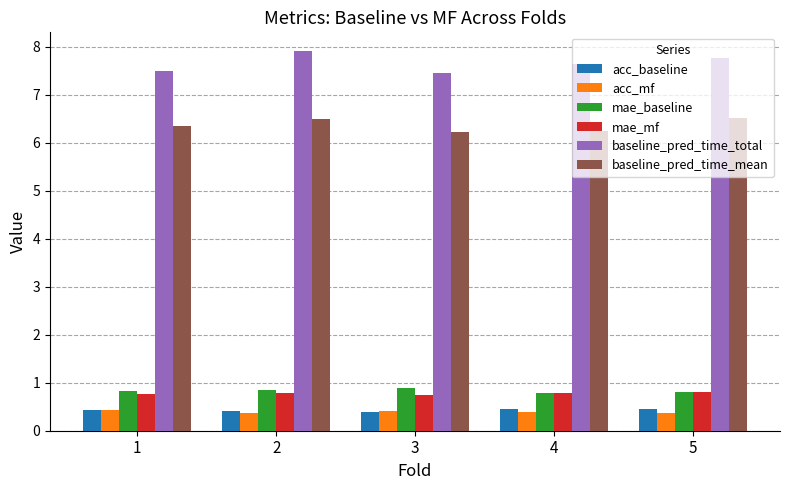

At how many categories does at least one series exceed 2?

5